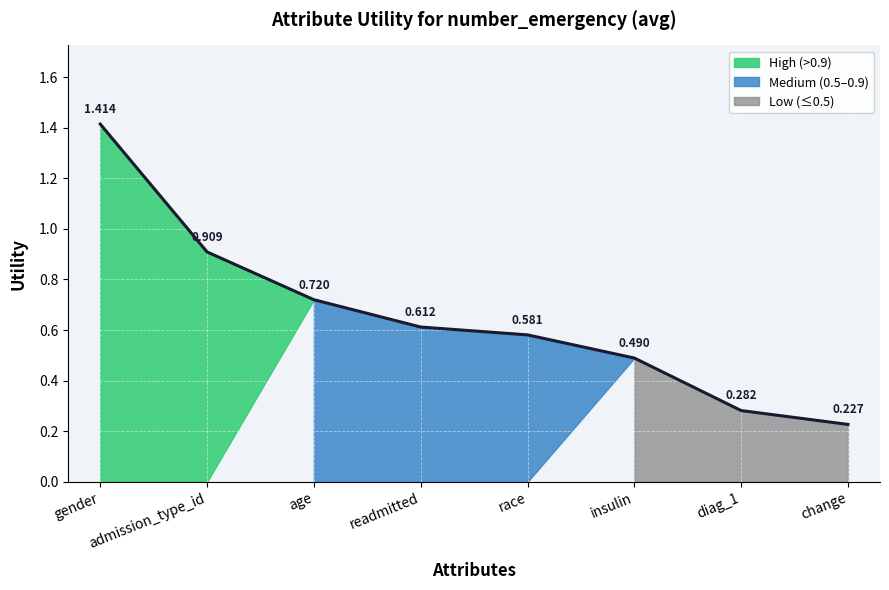

What is the change in value from age to diag_1?

-0.4